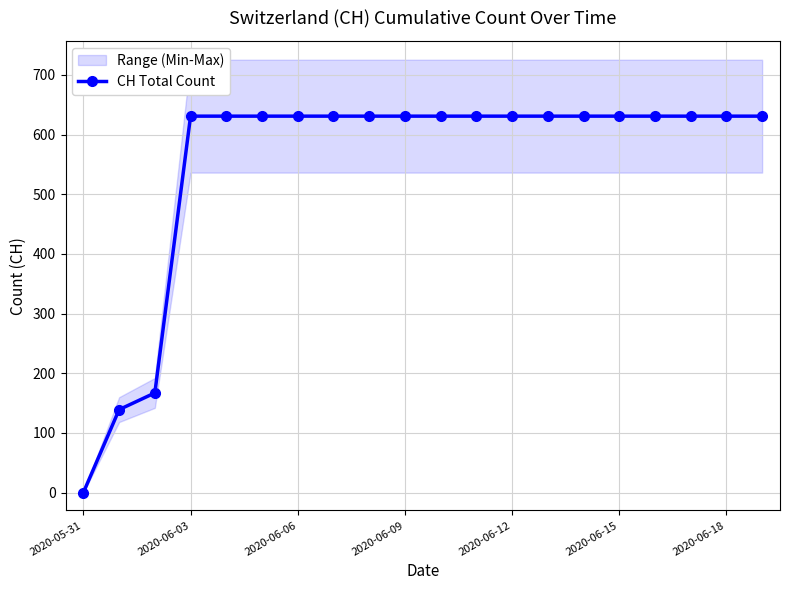

True or false: CH Total Count has a value of 0 at 2020-05-31.

True